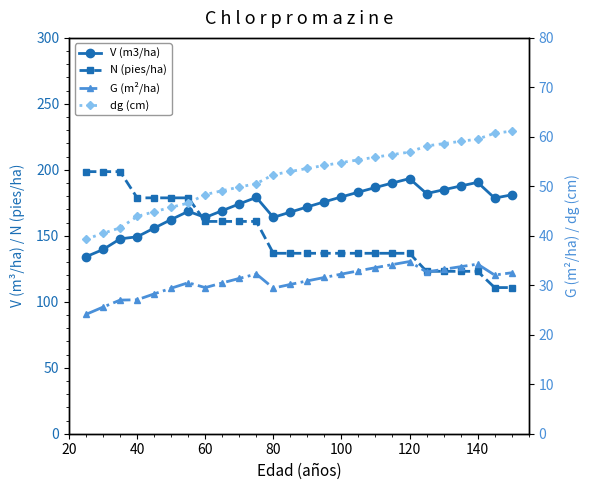

How many lines are shown in the chart?

4